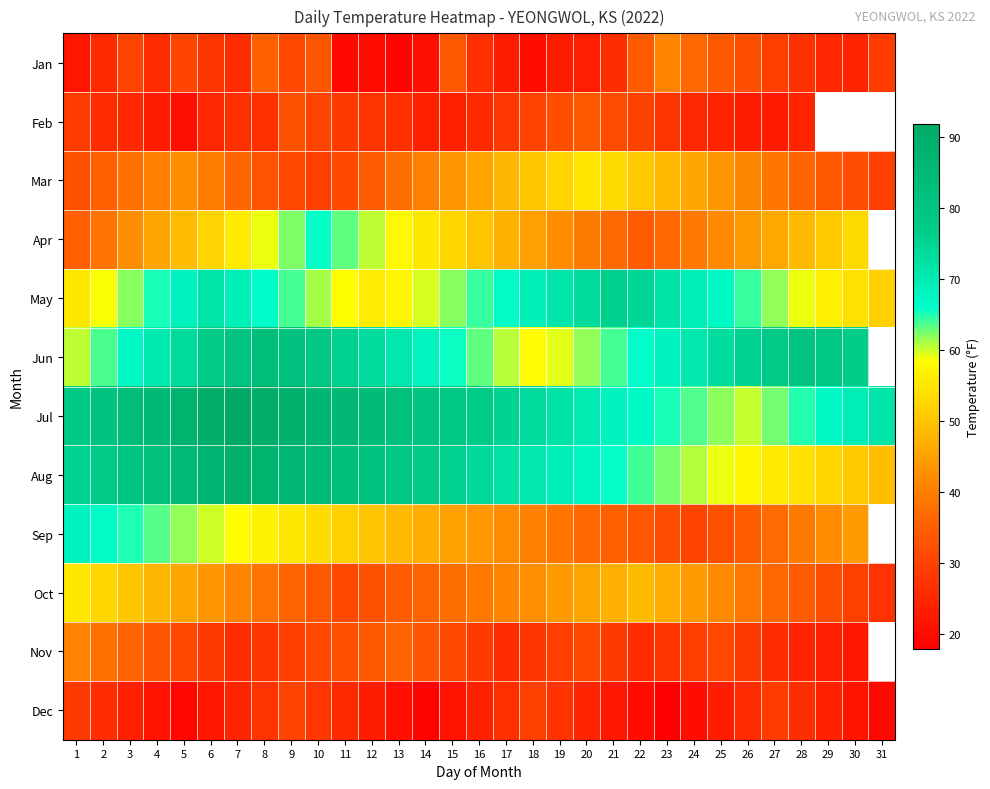

What is the sum of all Dec values?

744.0